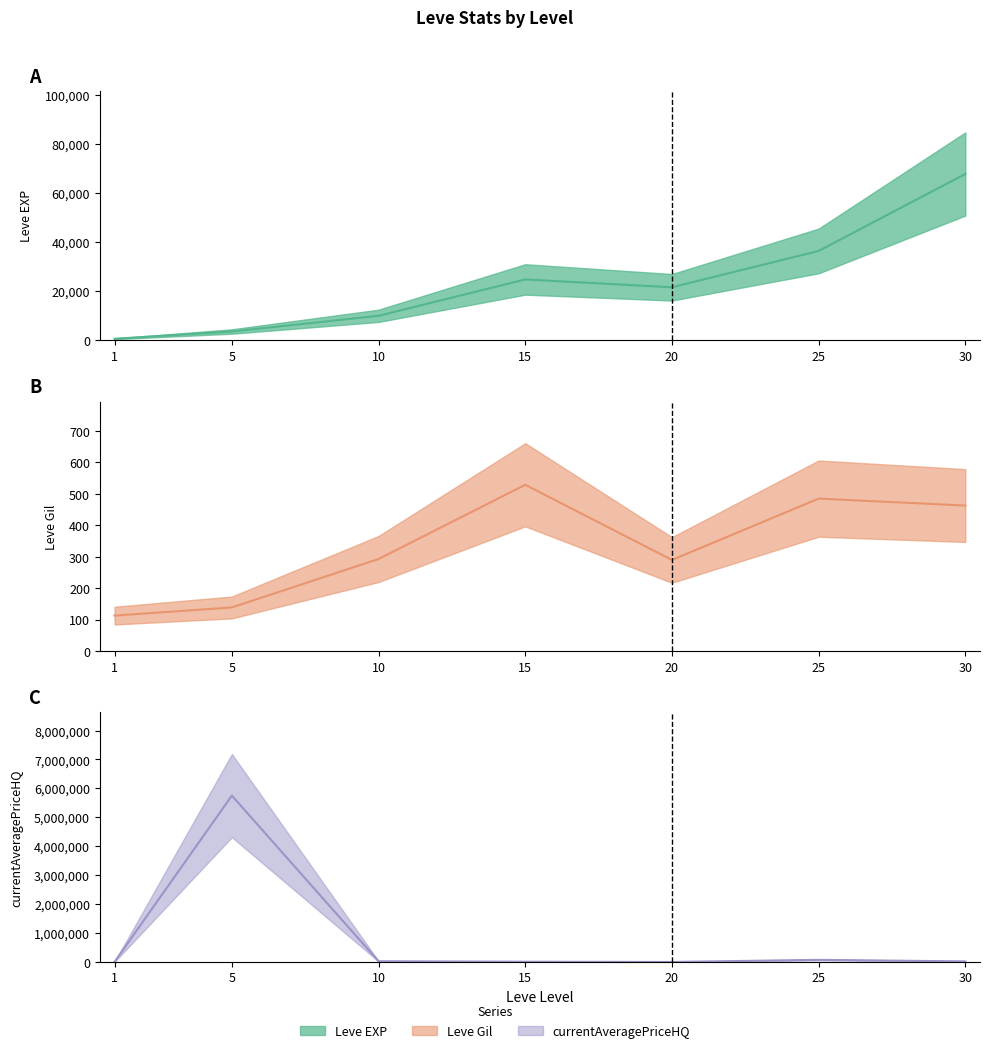

What is the value of the Leve Gil (mid) point at the 7th from the left?

463.0